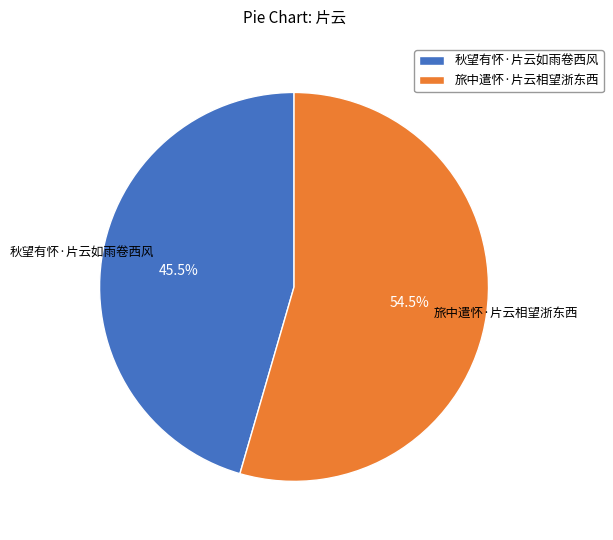

To the nearest percent, what is the average slice percentage?

50%